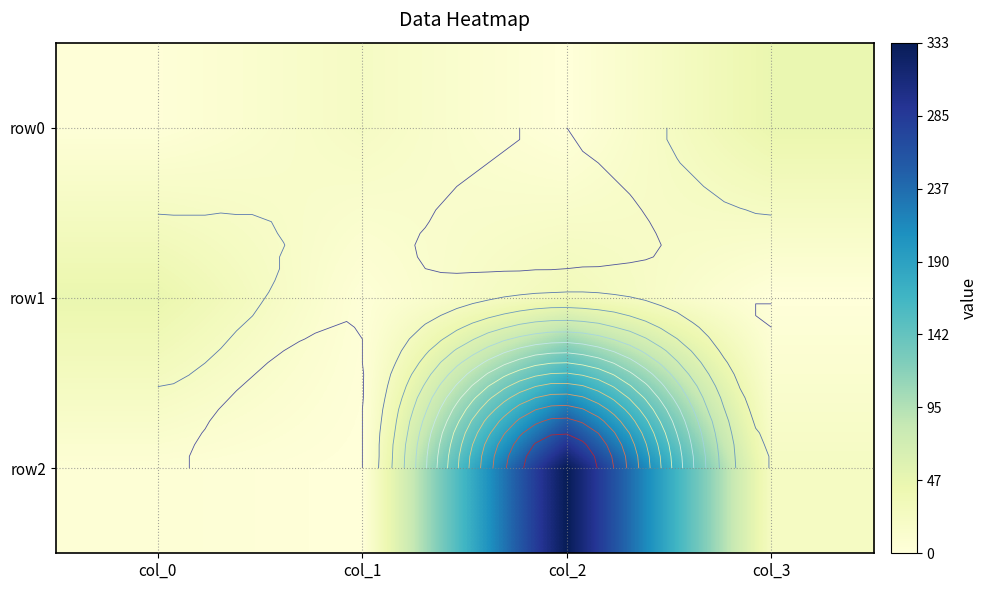

What is the spread (max minus min) of values at col_3?

45